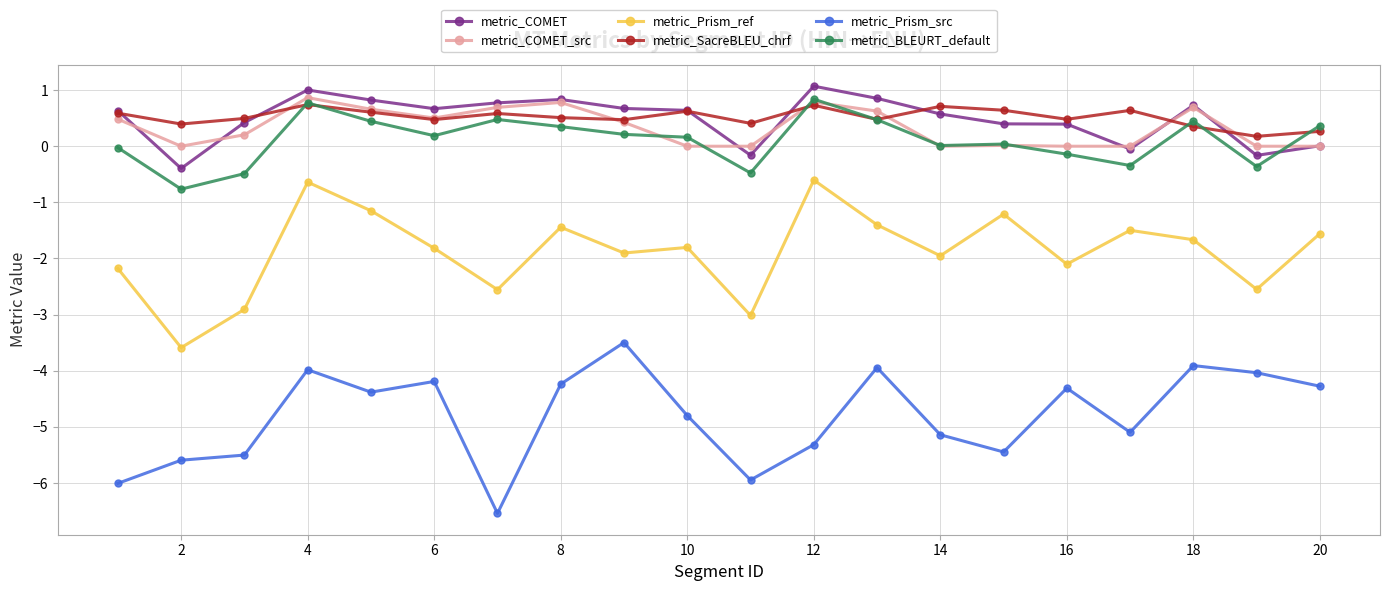

True or false: metric_Prism_src has more than 2 points higher than both neighbors.

True